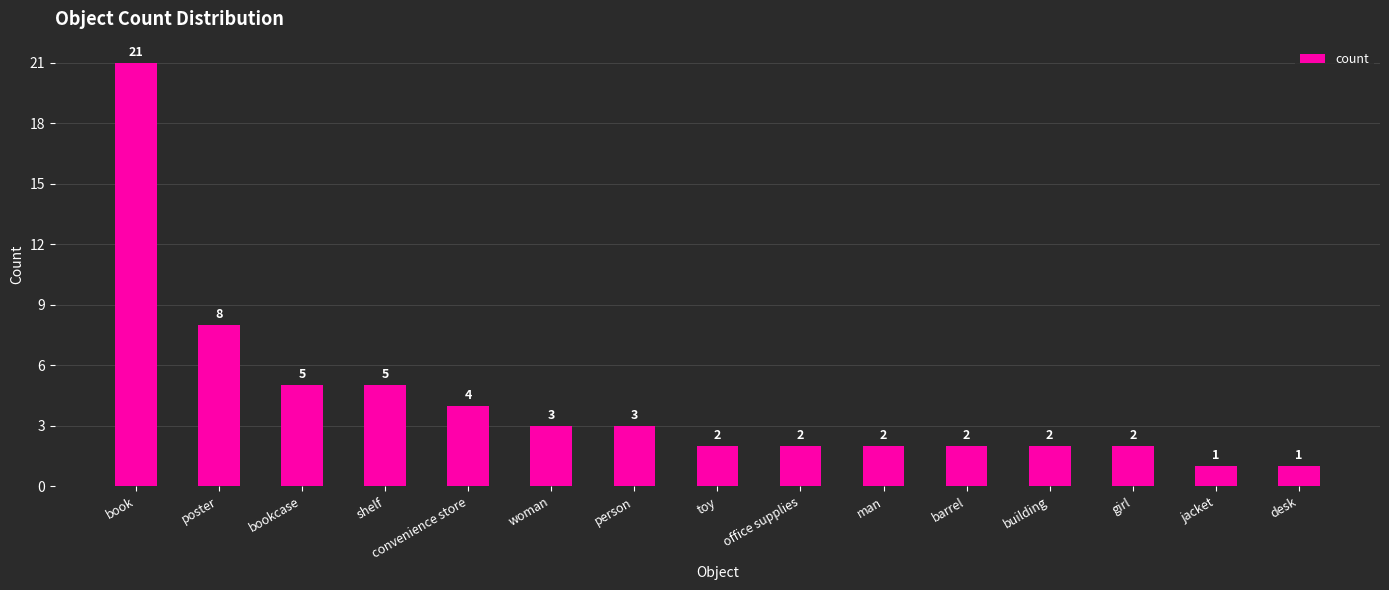

Count the number of data series in this chart.

1